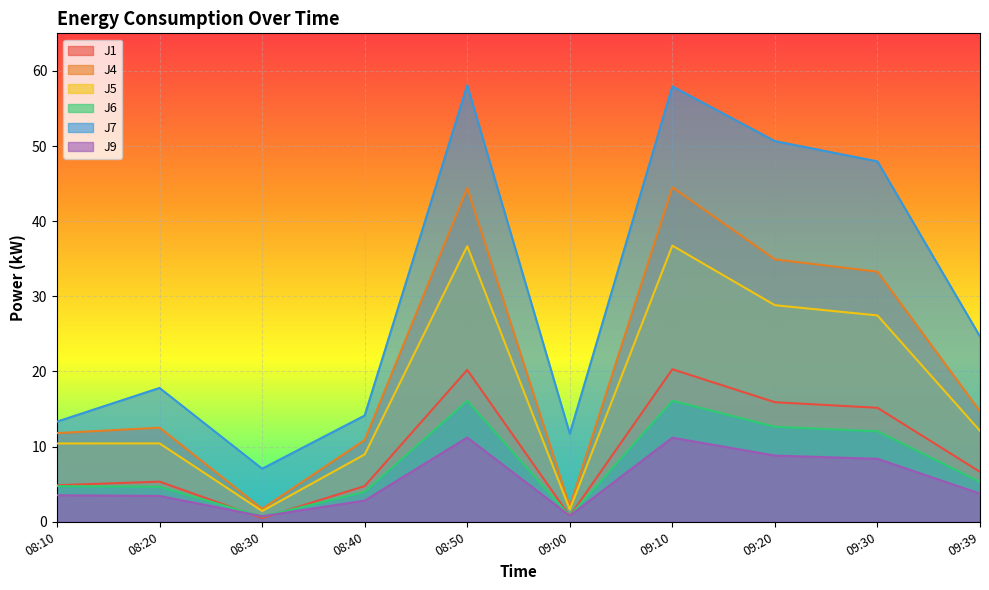

What is the sum of all J4 values?

210.8